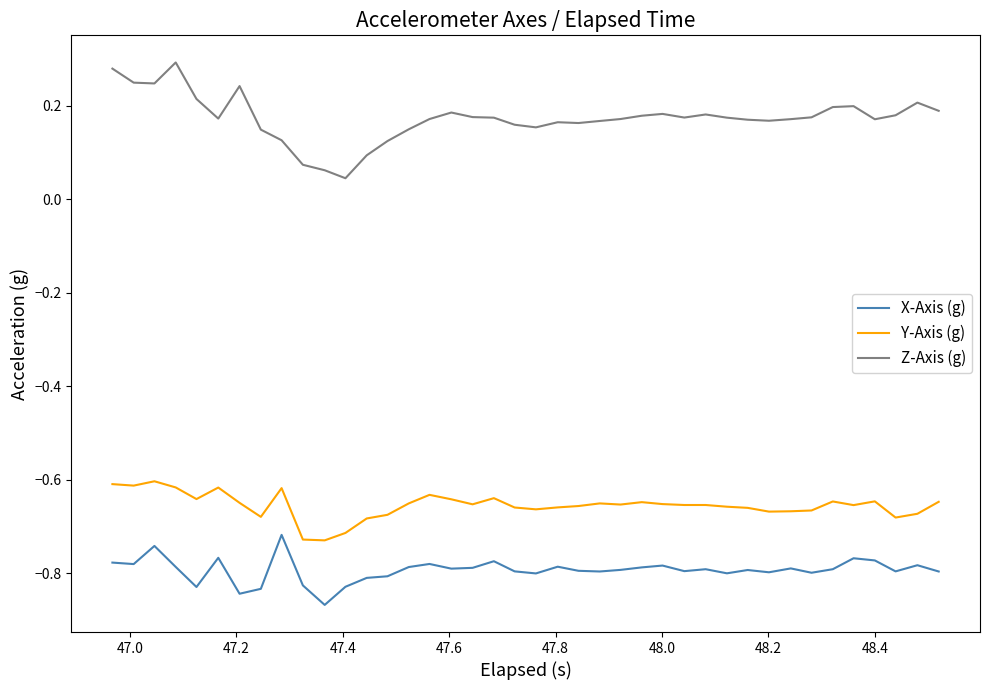

Which series has the largest range (max minus min)?

Z-Axis (g)